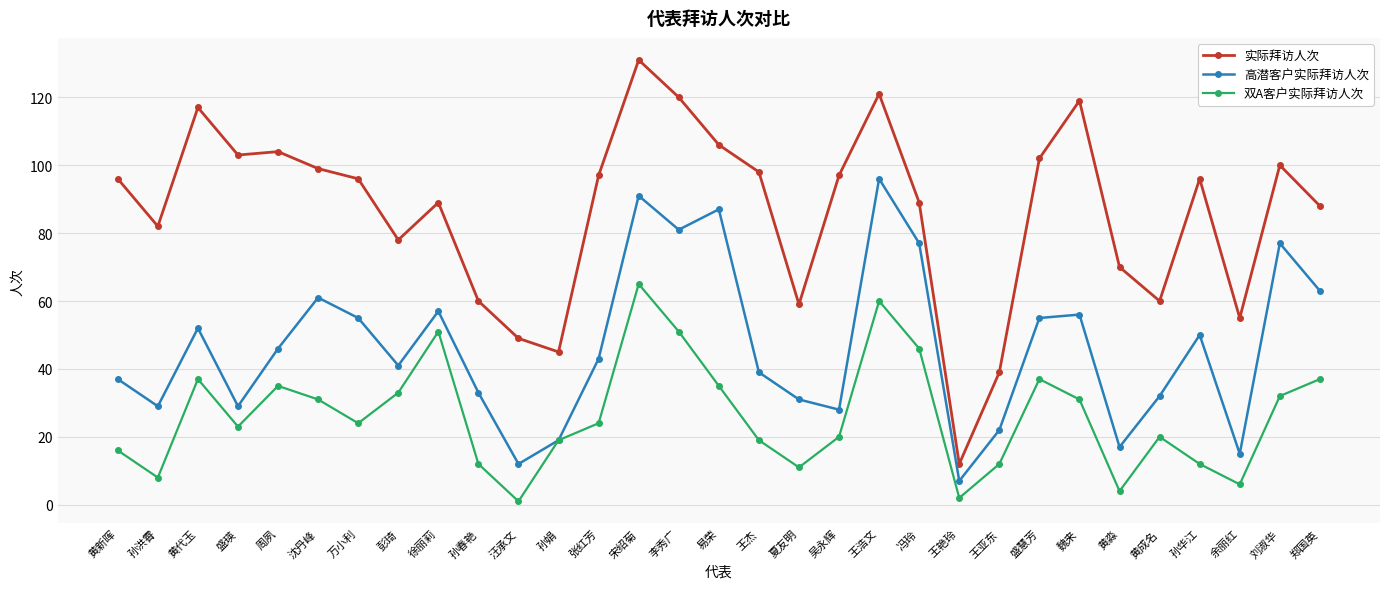

Between 李秀广 and 王浩文, which series saw the biggest shift?

高潜客户实际拜访人次